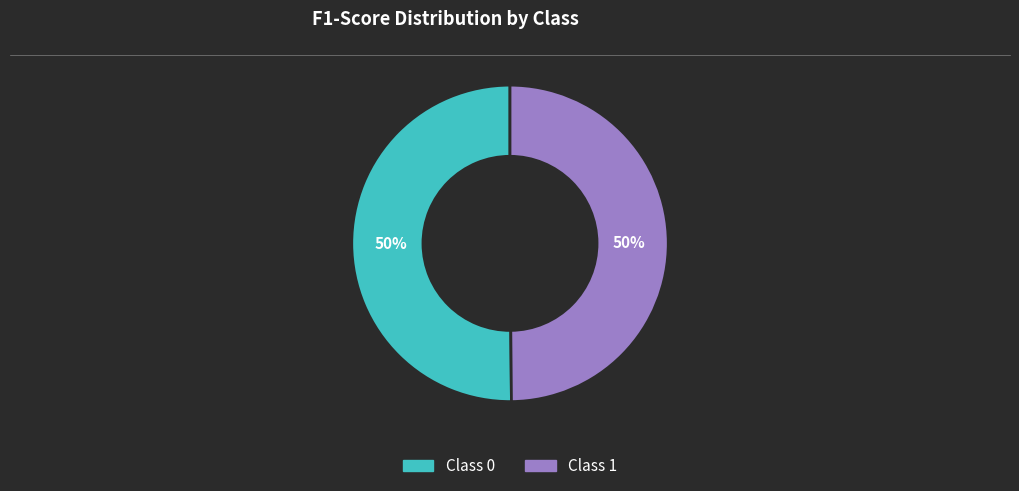

To the nearest percent, what is the average slice percentage?

50%